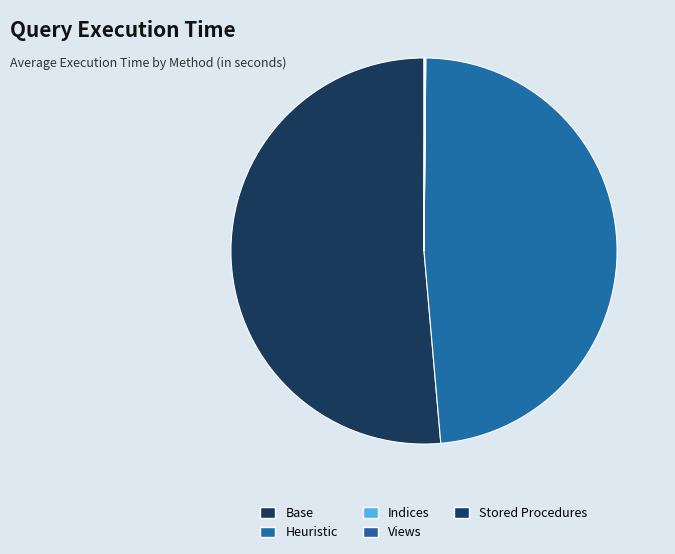

True or false: Heuristic accounts for 48% of the total.

True